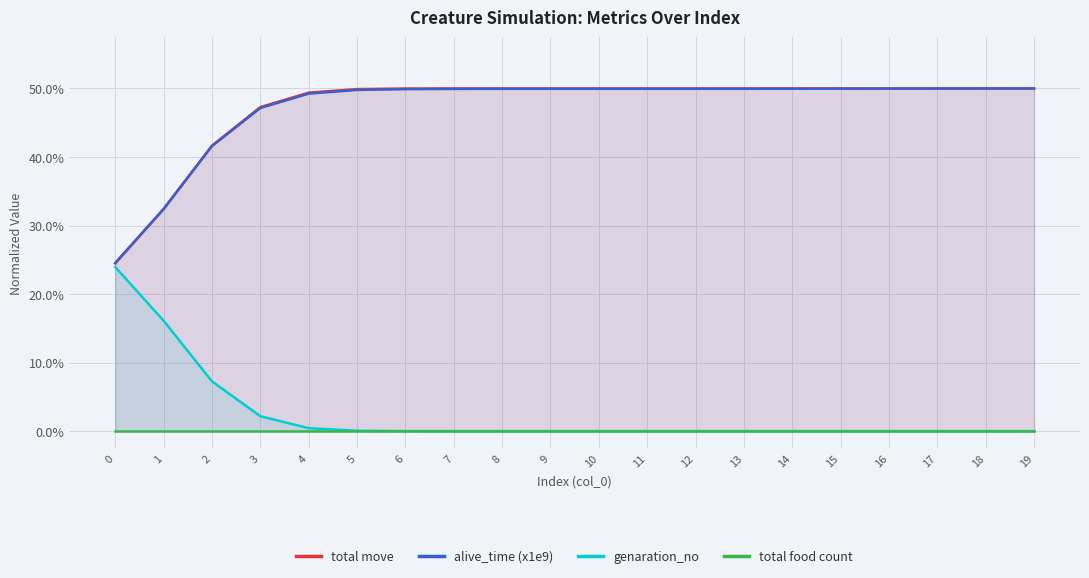

True or false: total move and genaration_no intersect in this chart.

False